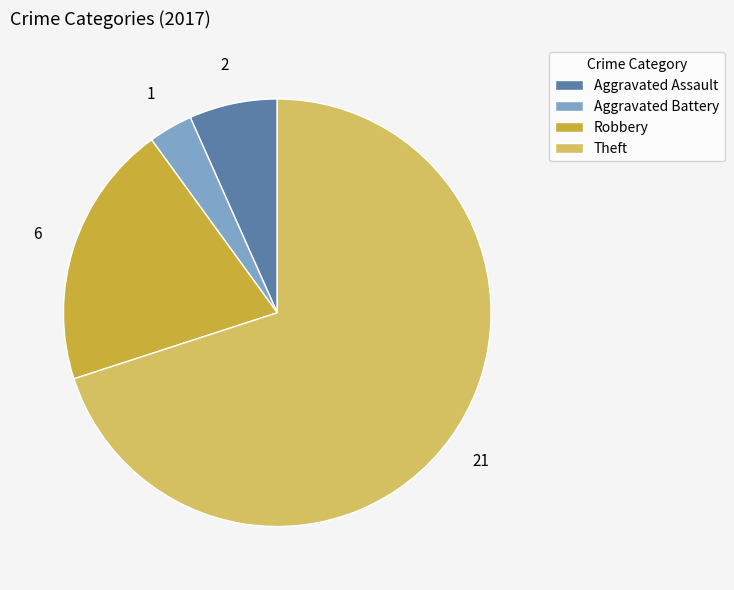

Which category has the biggest portion of the pie?

Theft